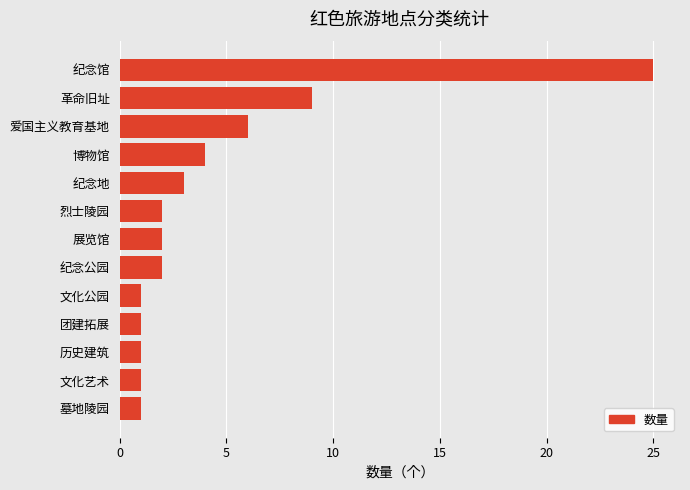

The chart shows a value of 25 at 纪念馆. True or false?

True